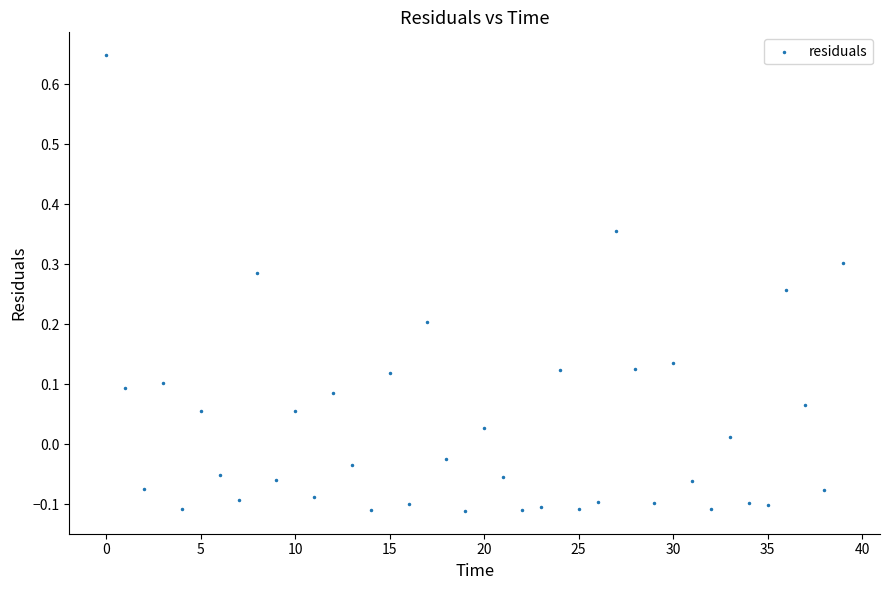

What is the range of Y values (max minus min)?

0.8